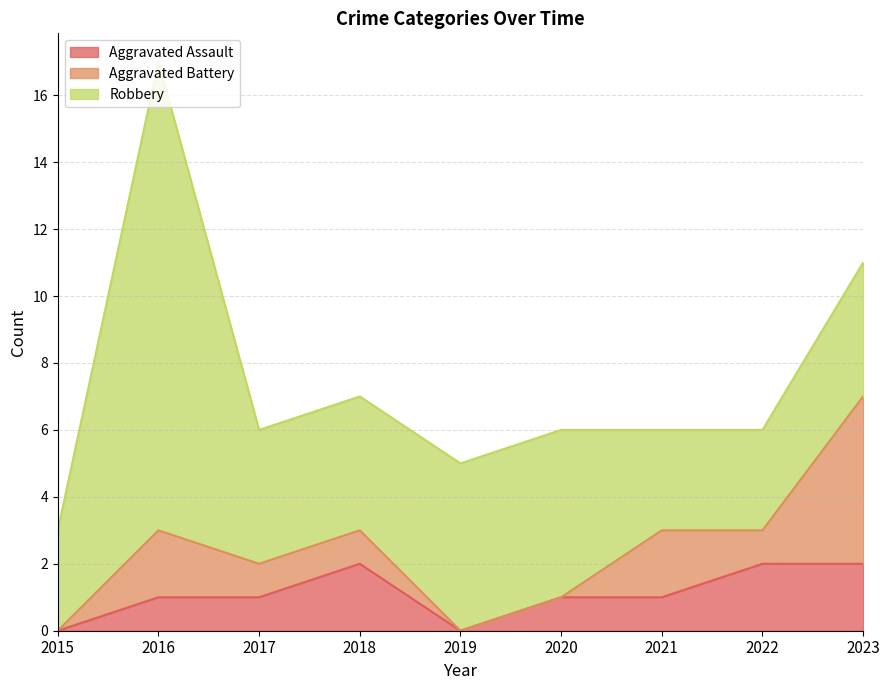

How many lines are shown in the chart?

3